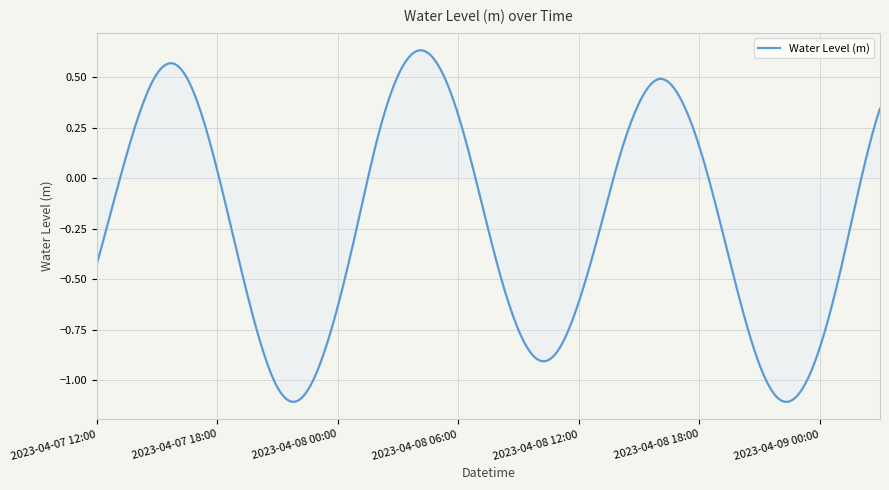

What is the difference between the maximum and minimum values?

1.7